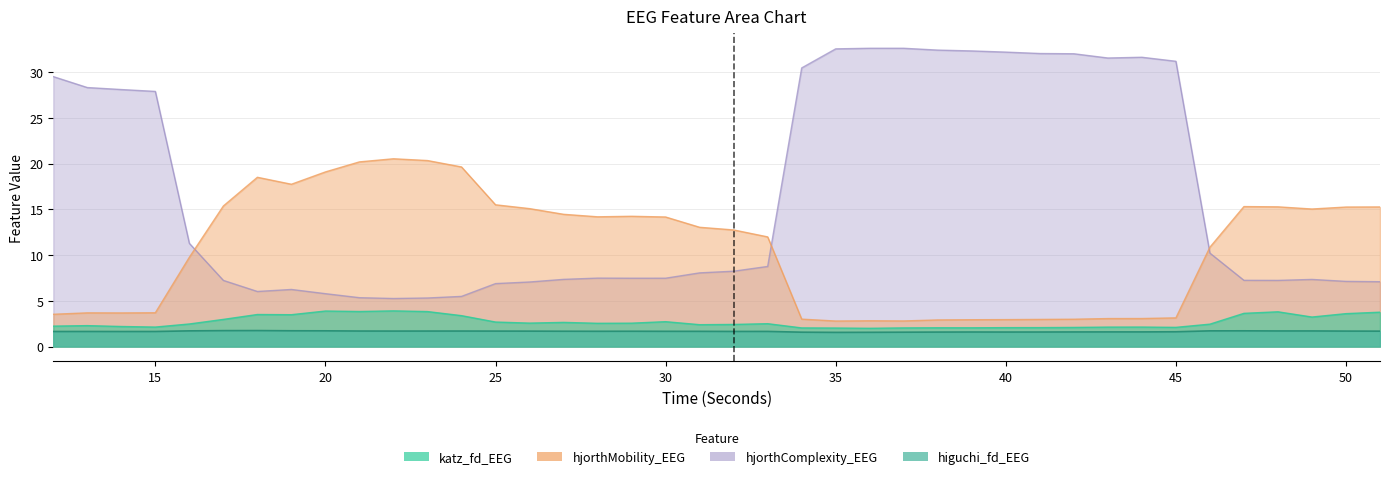

True or false: katz_fd_EEG and hjorthComplexity_EEG intersect in this chart.

False